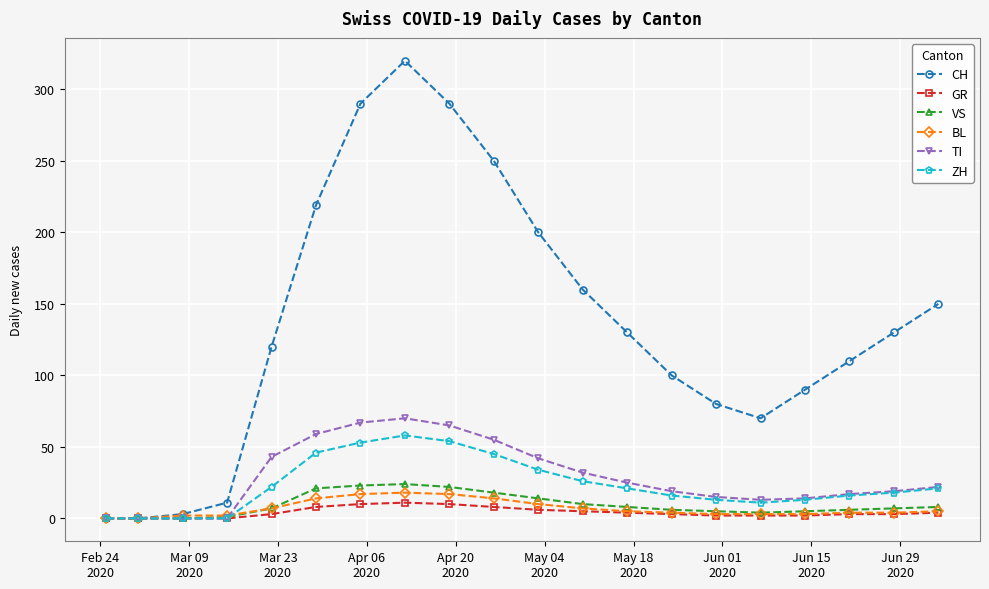

How many categories are shown in the chart?

20